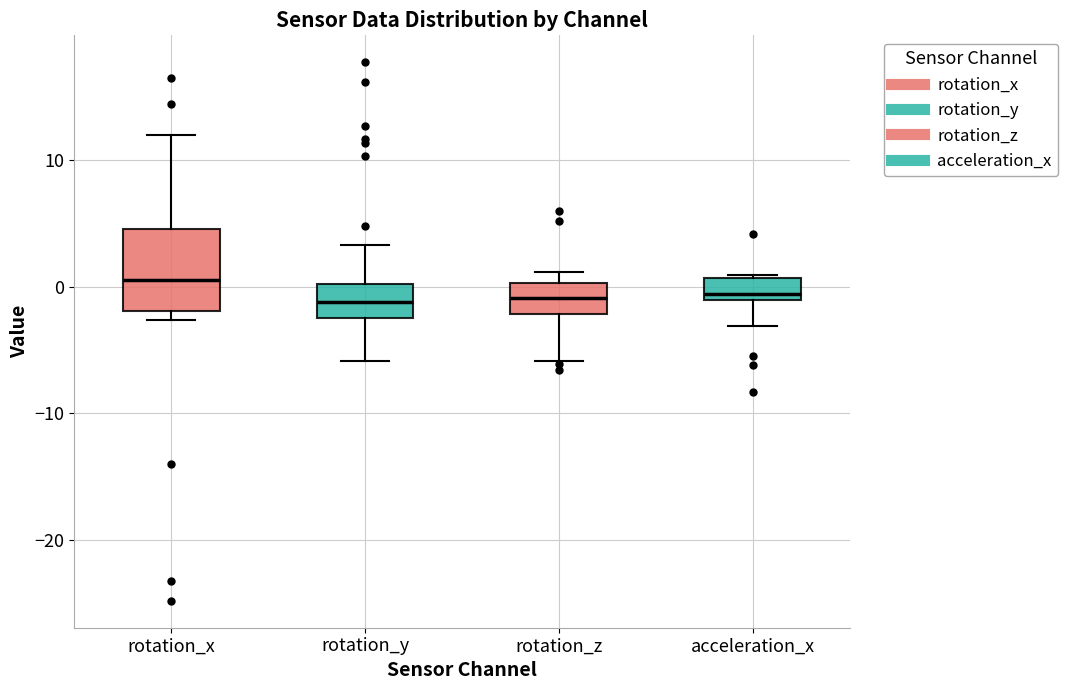

Where does the upper whisker of the box for rotation_x end on the y-axis? The values are not printed on the chart, so give them approximately, as read against the axis.

12